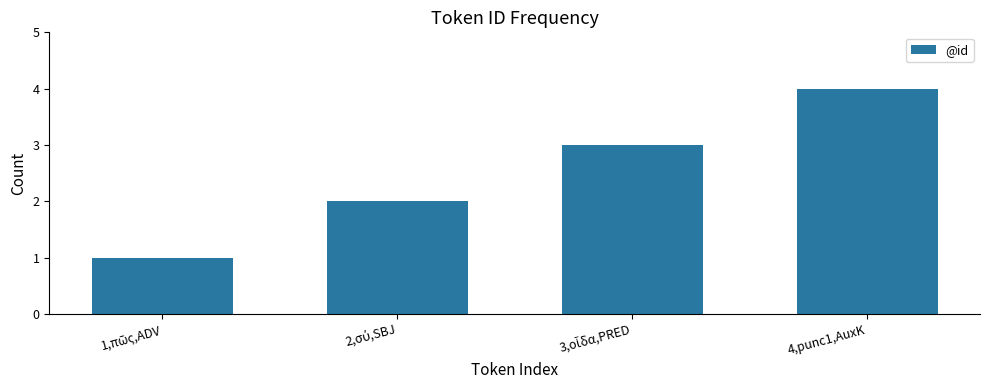

What is the value of the 2nd bar from the left?

2